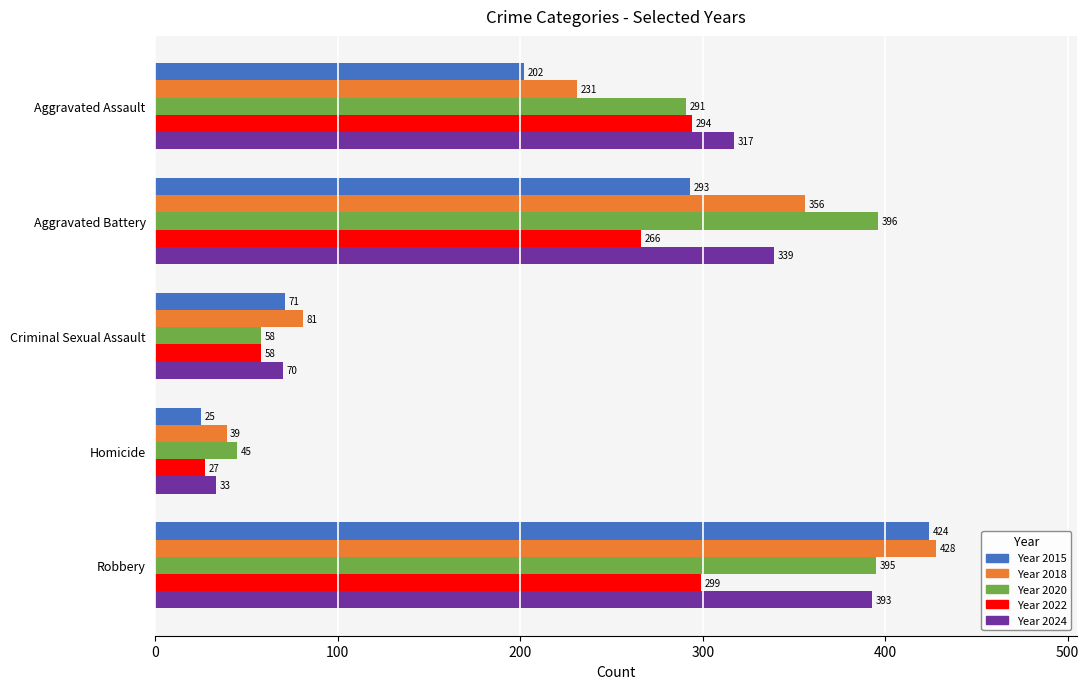

At which category is the sum across all series the highest?

Robbery